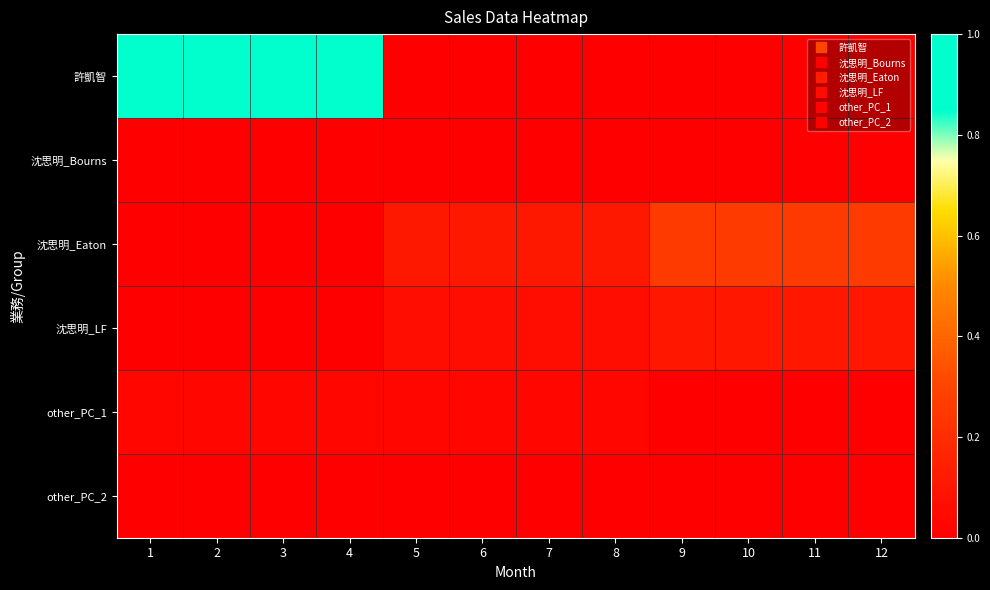

Between 8 and 5, which is larger?

8